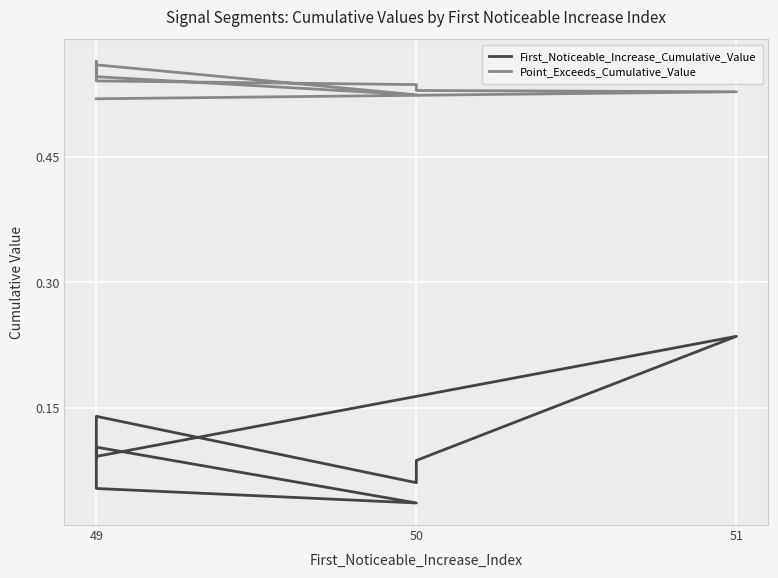

Does the chart display data point markers on the line(s)?

No